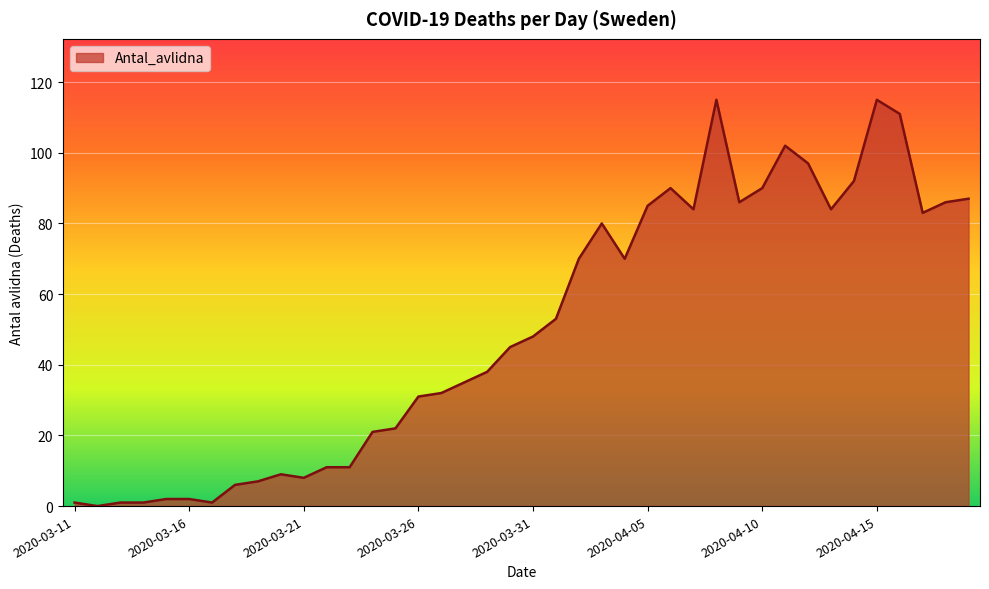

What is the maximum value shown in the chart?

115